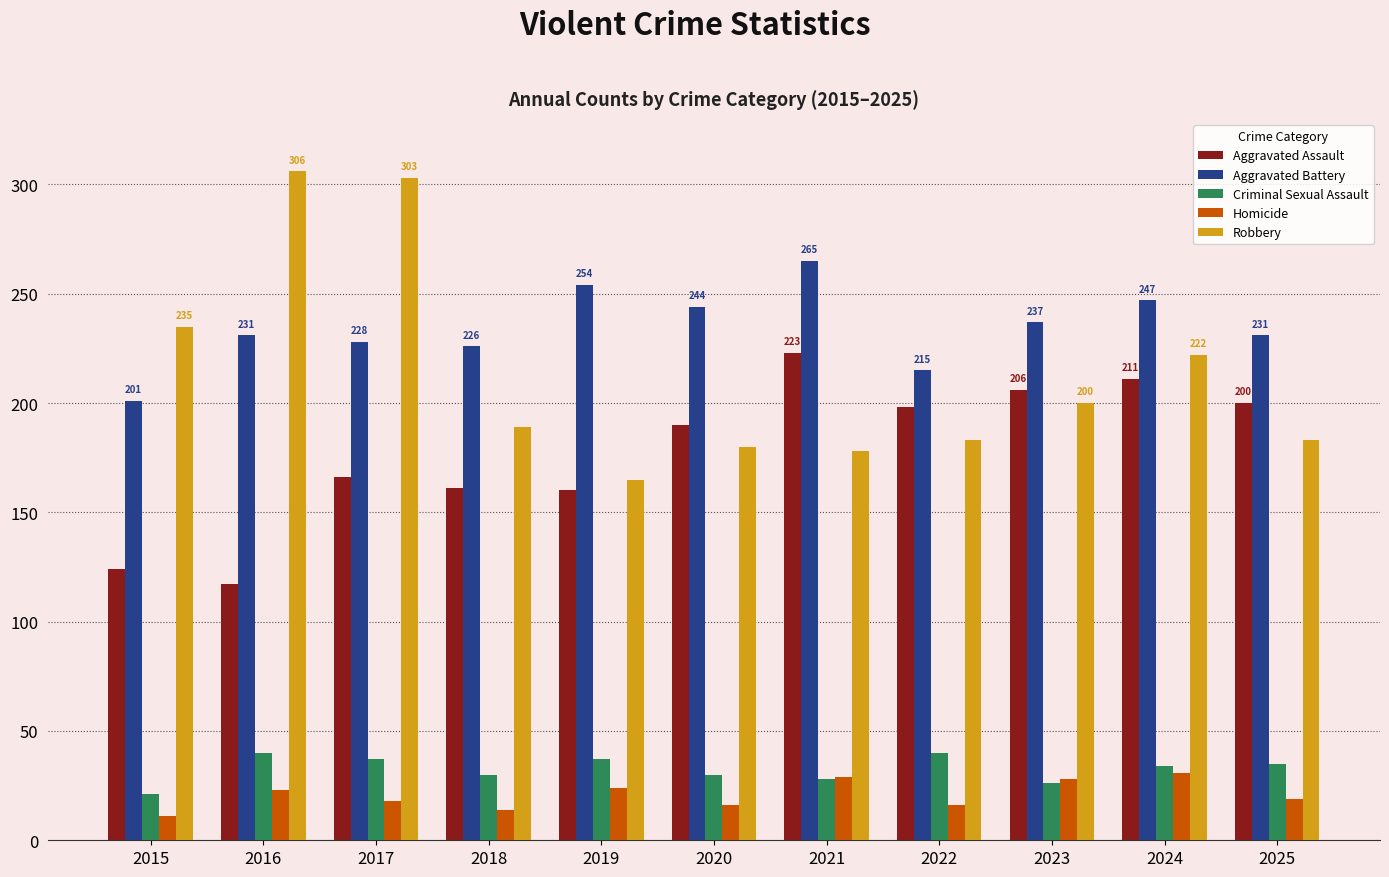

What are all the series names shown in the legend?

Aggravated Assault, Aggravated Battery, Criminal Sexual Assault, Homicide, Robbery